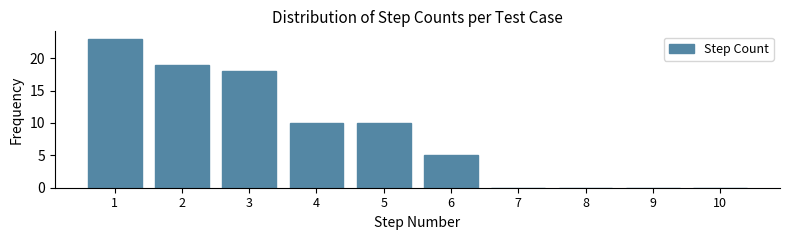

Reading left to right, list all the values displayed in this chart.

1=23	2=19	3=18	4=10	5=10	6=5	7=0	8=0	9=0	10=0